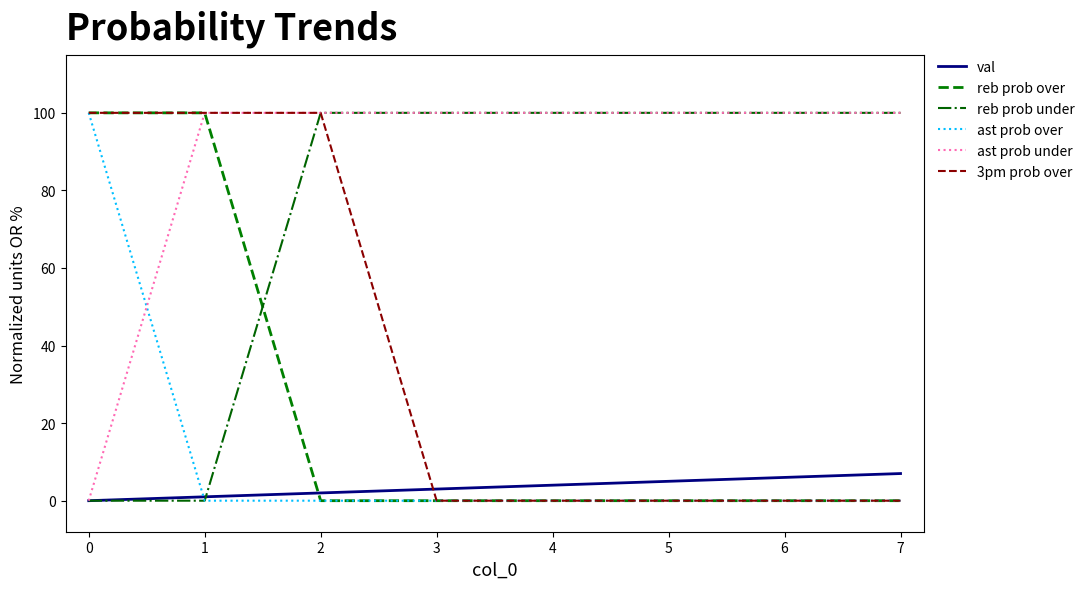

The 3pm prob over series shows 0 at 7. True or false?

True